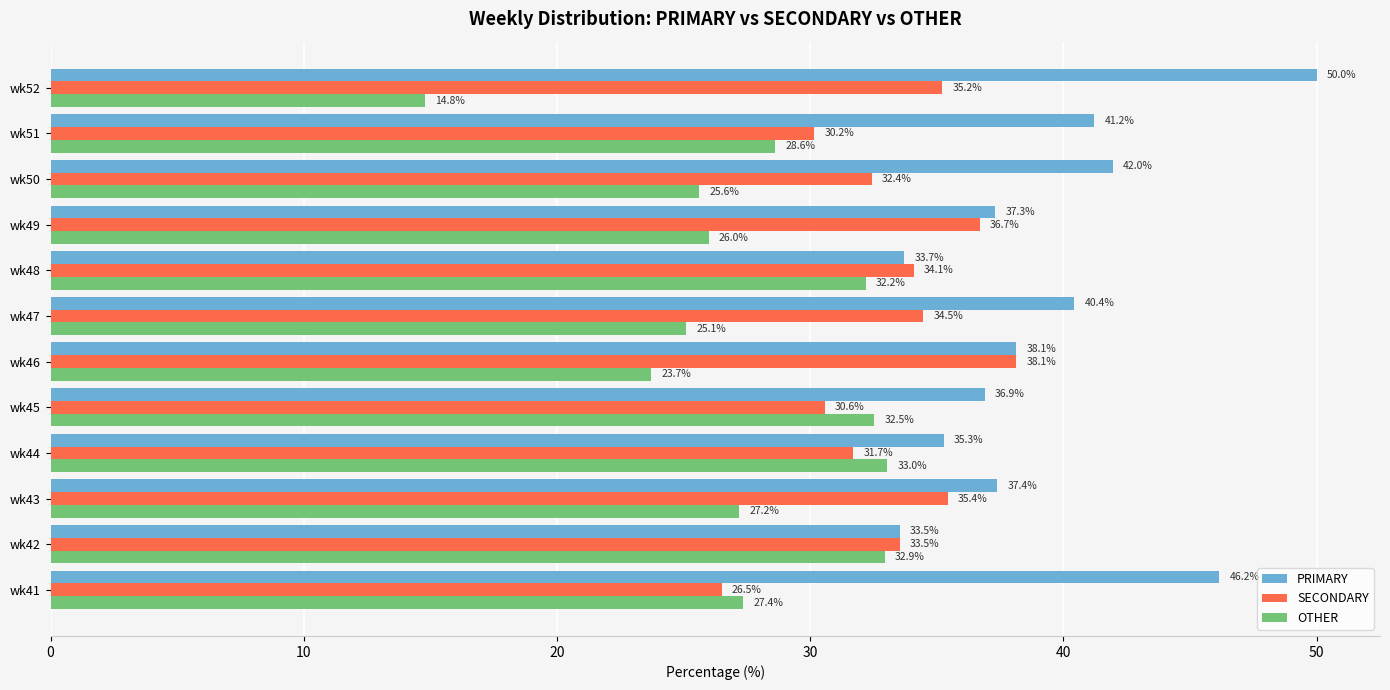

Which series has the largest range (max minus min)?

OTHER